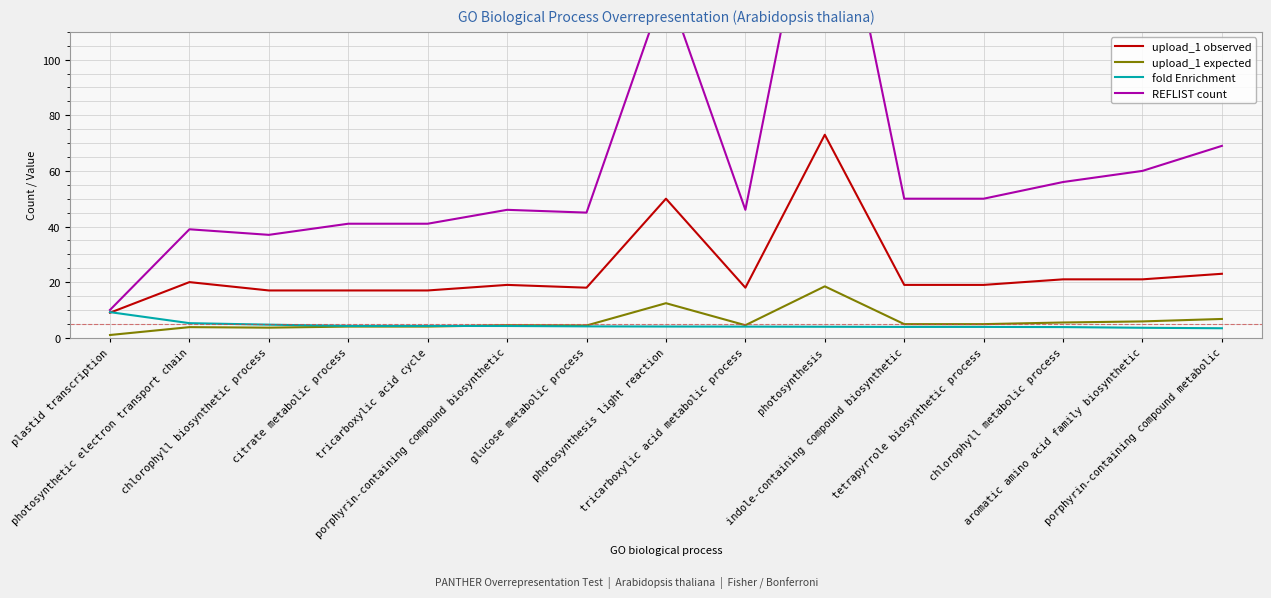

Where does the REFLIST count series first go above 46?

photosynthesis light reaction